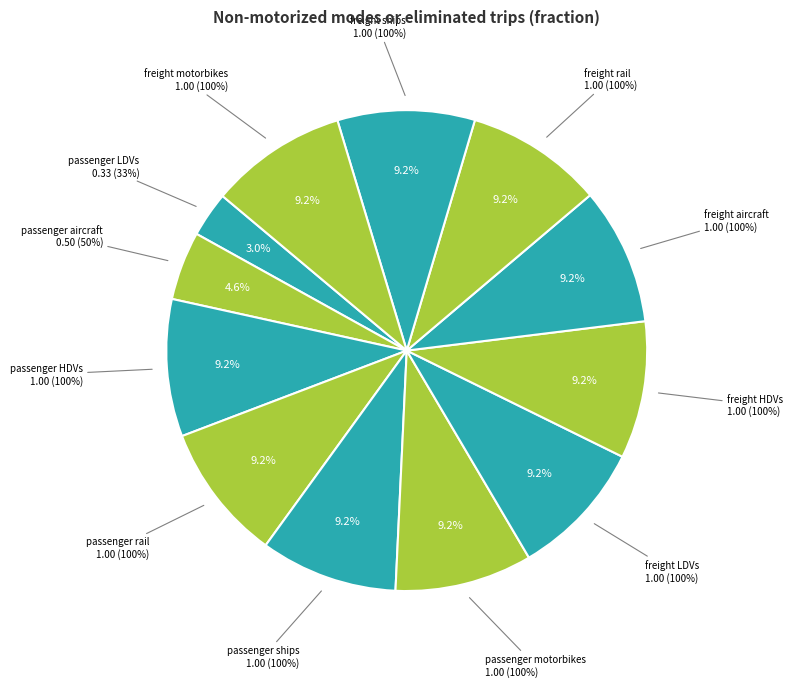

Is there a majority slice in this chart?

No